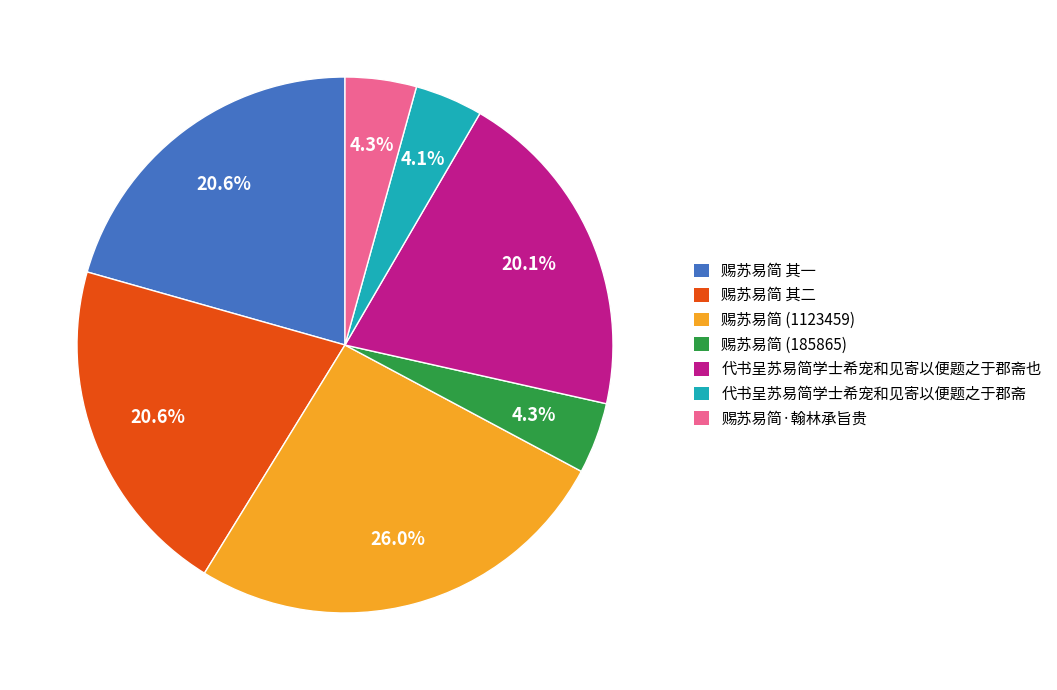

How many slices are in this pie chart?

7